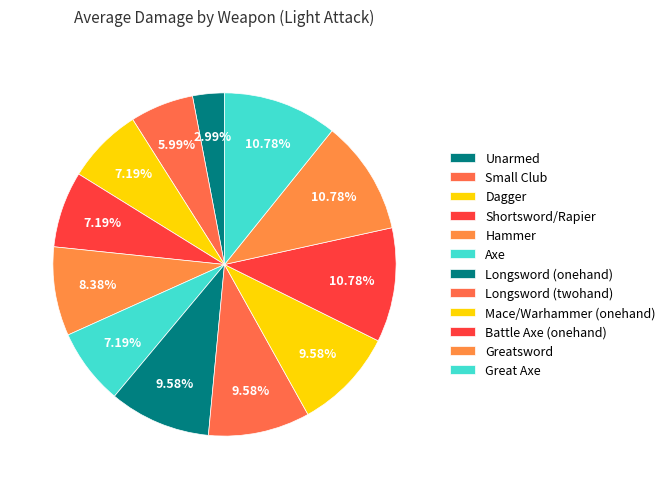

Approximately how many times larger is the value at Unarmed compared to Longsword (onehand)?

0.3